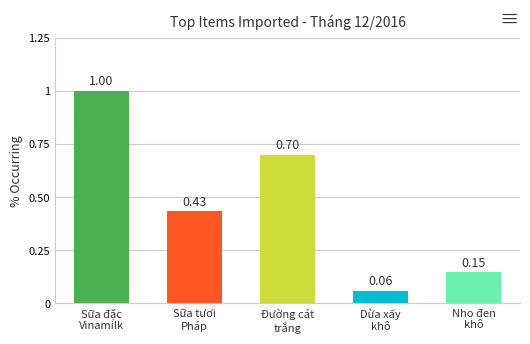

What is the sum of all values?

2.3